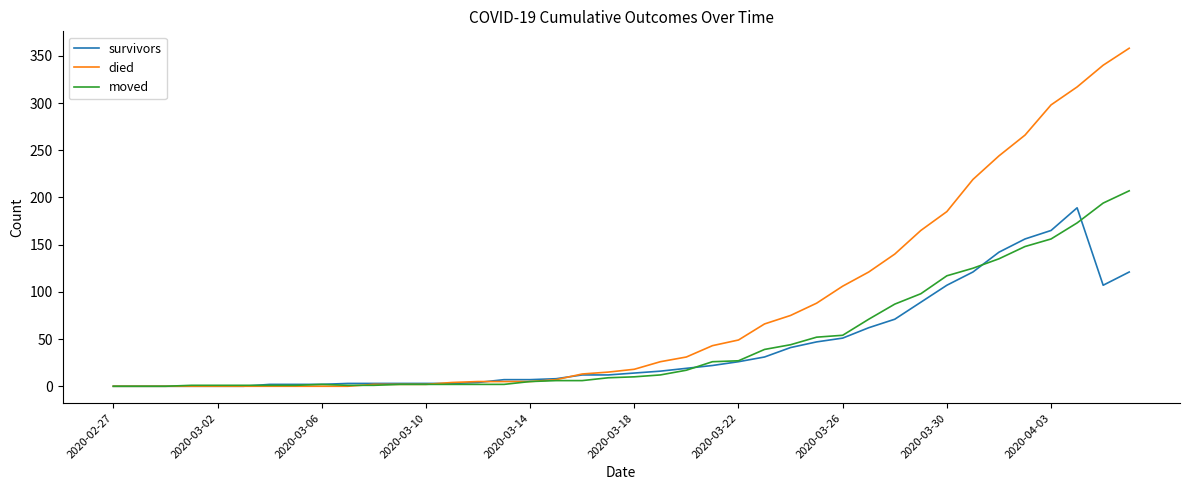

Which series has the widest spread of values?

died